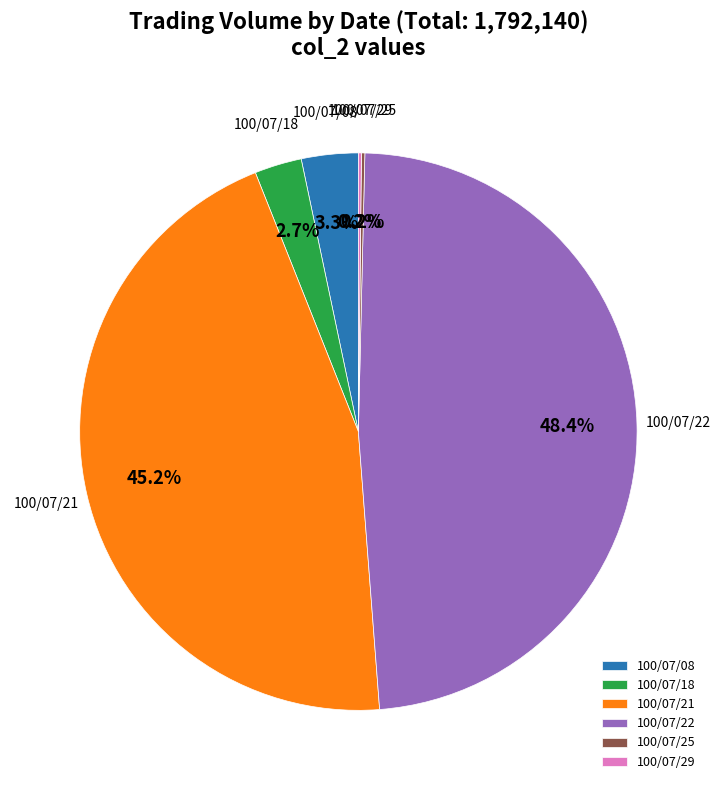

To the nearest percent, what is the average slice percentage?

17%